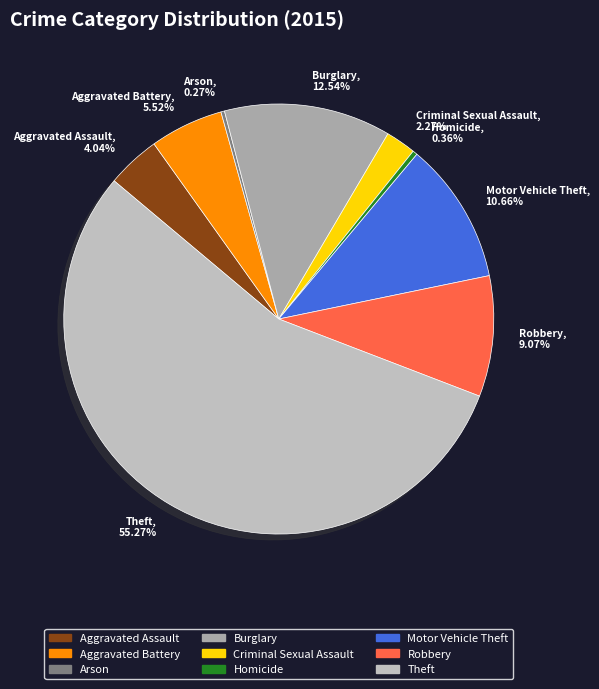

What is the largest slice in the pie chart?

Theft